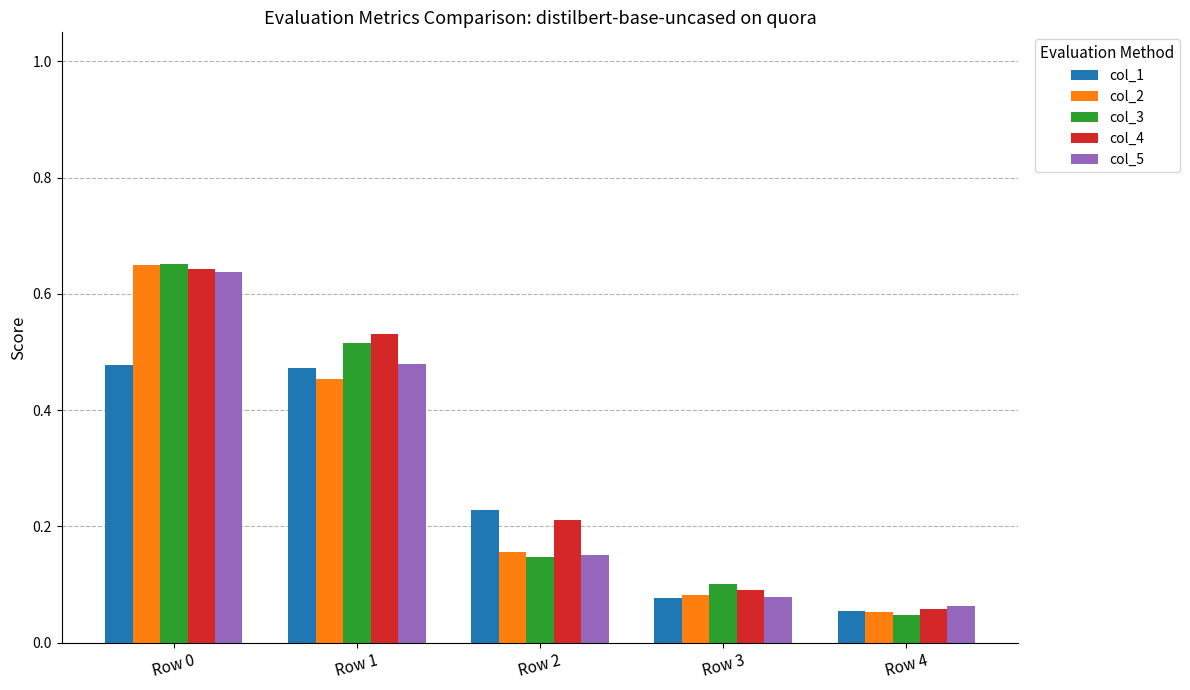

Between Row 2 and Row 3, which series saw the biggest shift?

col_1